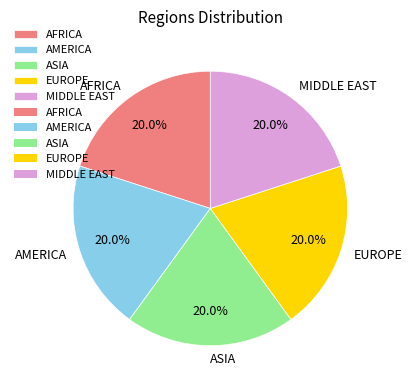

Is there a majority slice in this chart?

No